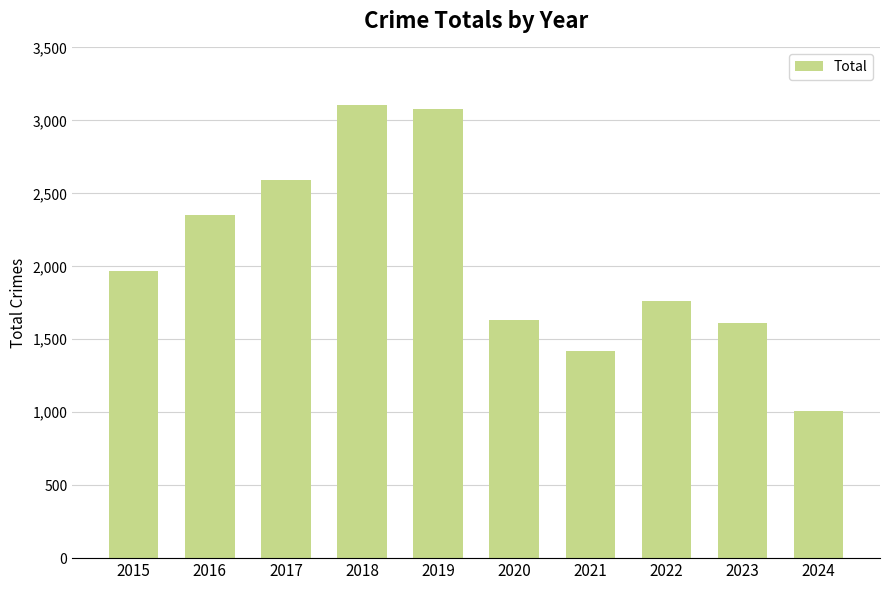

The chart shows a value of 4034 at 2016. True or false?

False